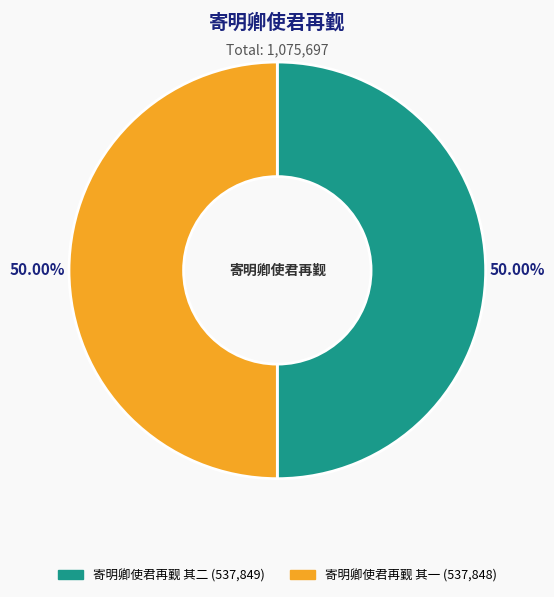

What is the ratio of the value at 寄明卿使君再觐 其一 to the value at 寄明卿使君再觐 其二?

1.0